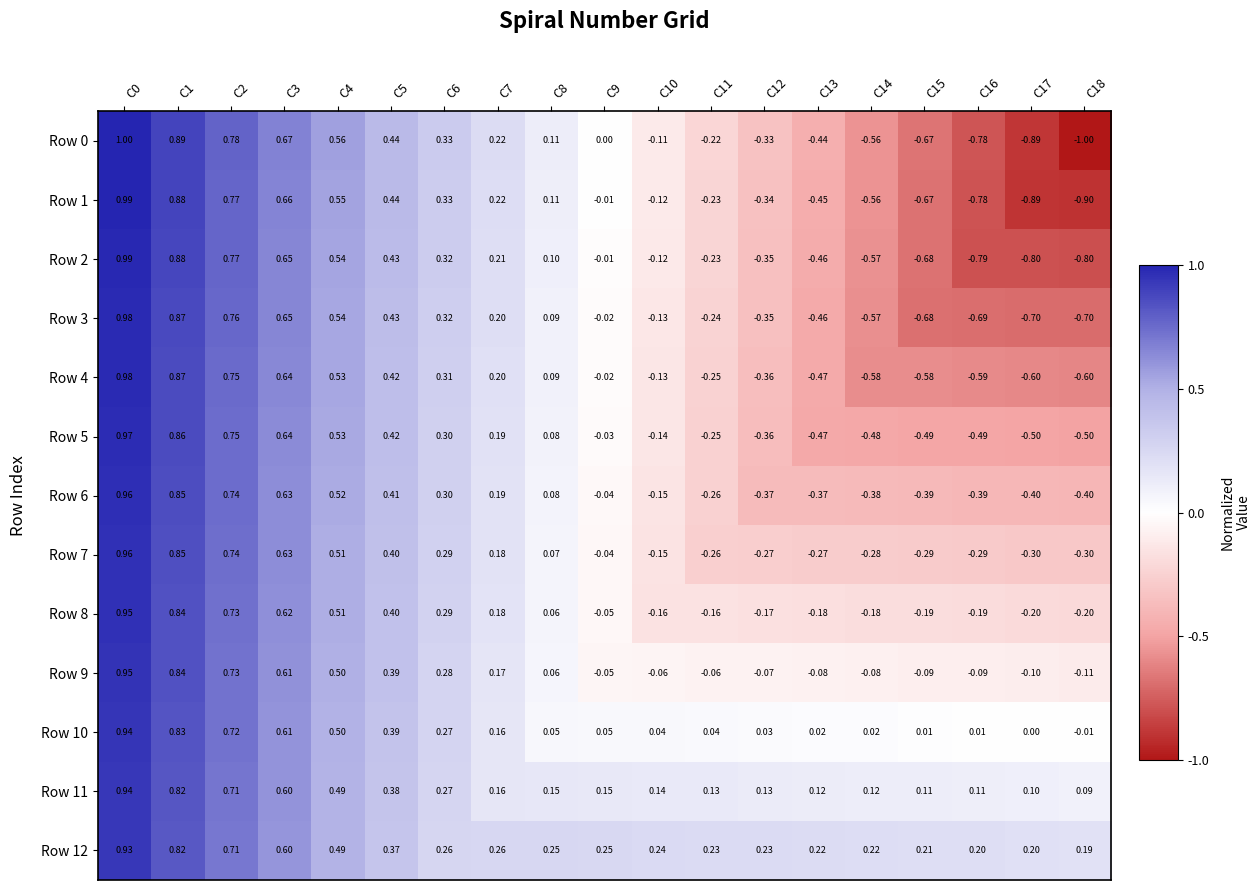

Is the value of Row 12 at C1 greater than the value of Row 10 at C17?

Yes